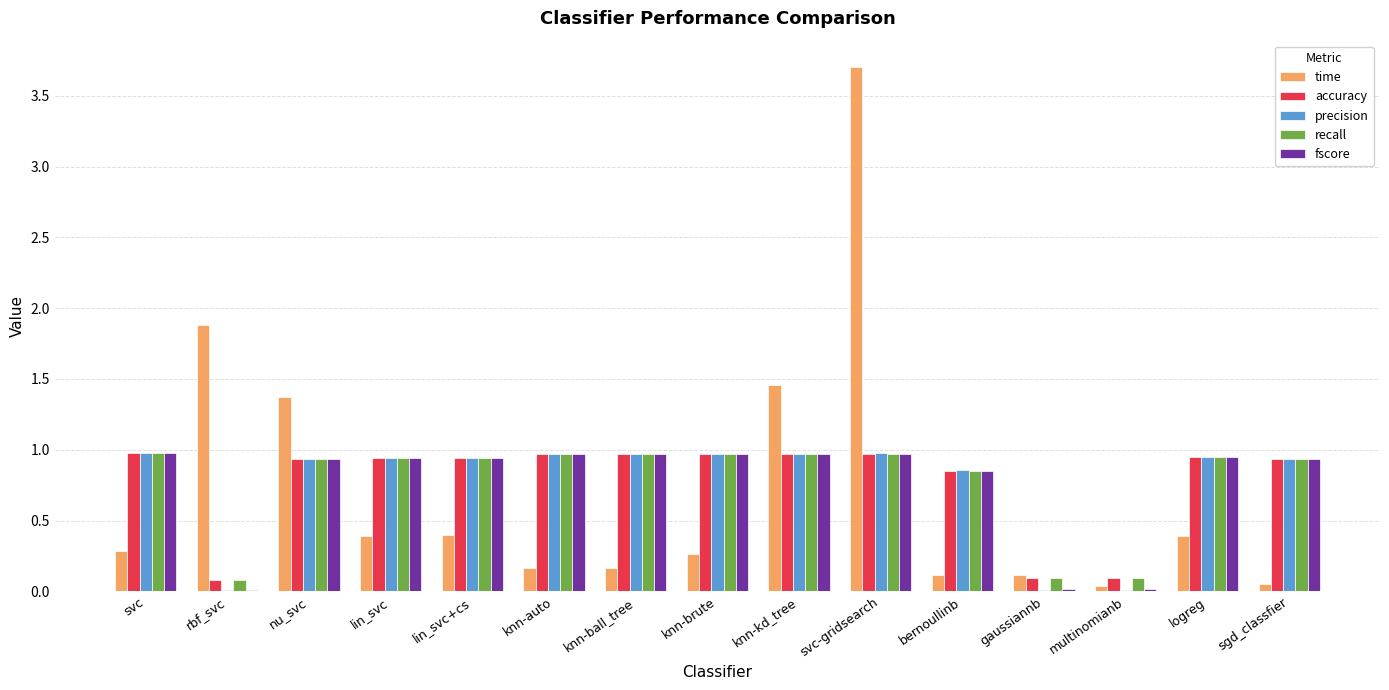

What are all the series names shown in the legend?

time, accuracy, precision, recall, fscore